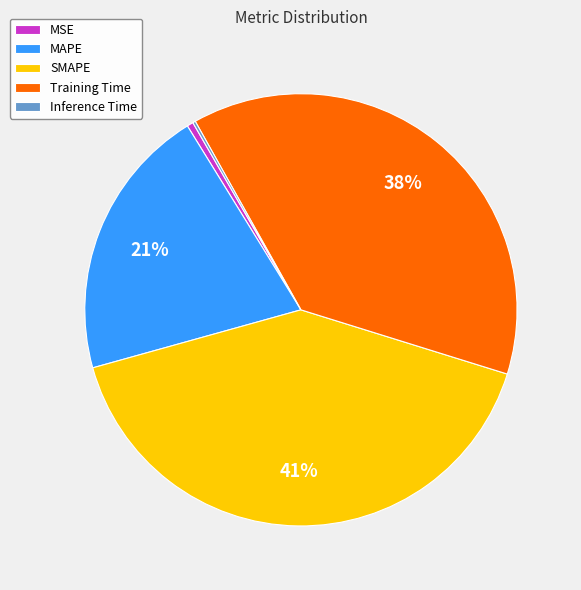

Is there a majority slice in this chart?

No